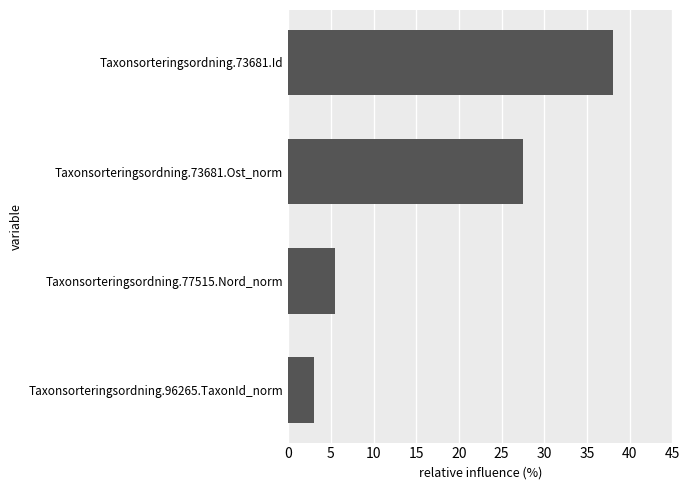

How many bars are there in total?

4